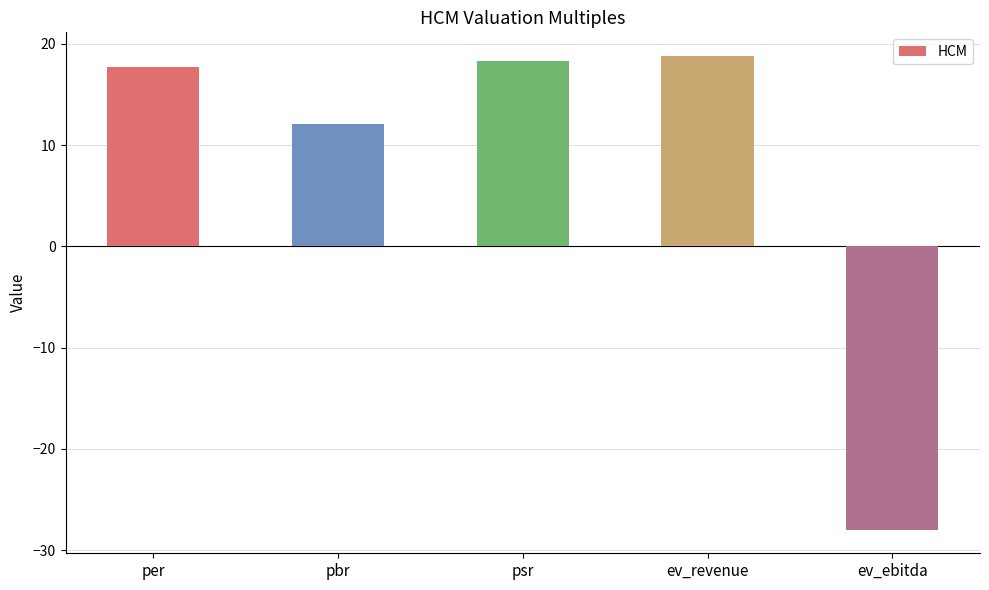

What is the label of the 3rd bar from the right?

psr